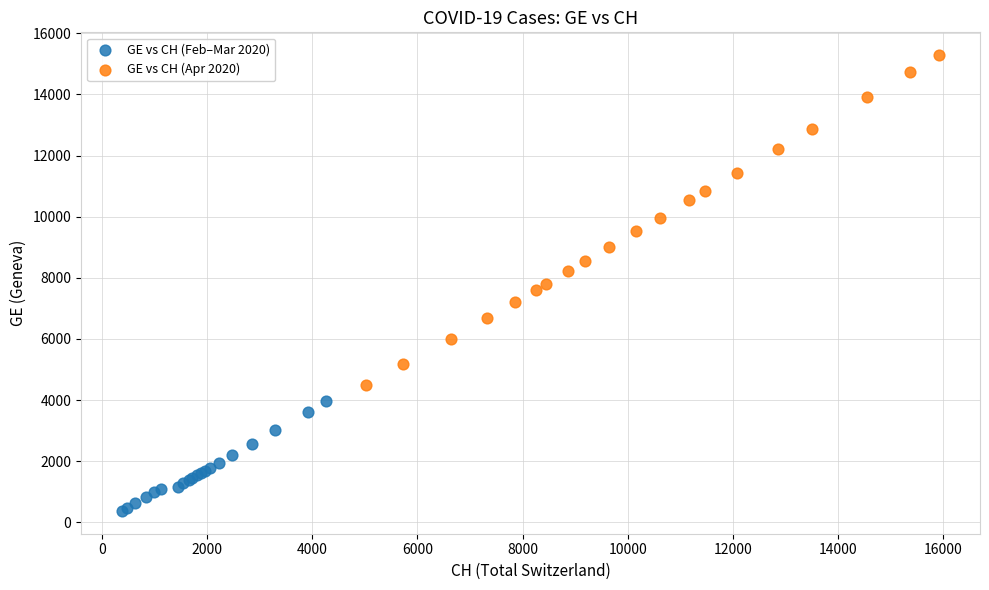

What are all the series names shown in the legend?

GE vs CH (Feb–Mar 2020), GE vs CH (Apr 2020)